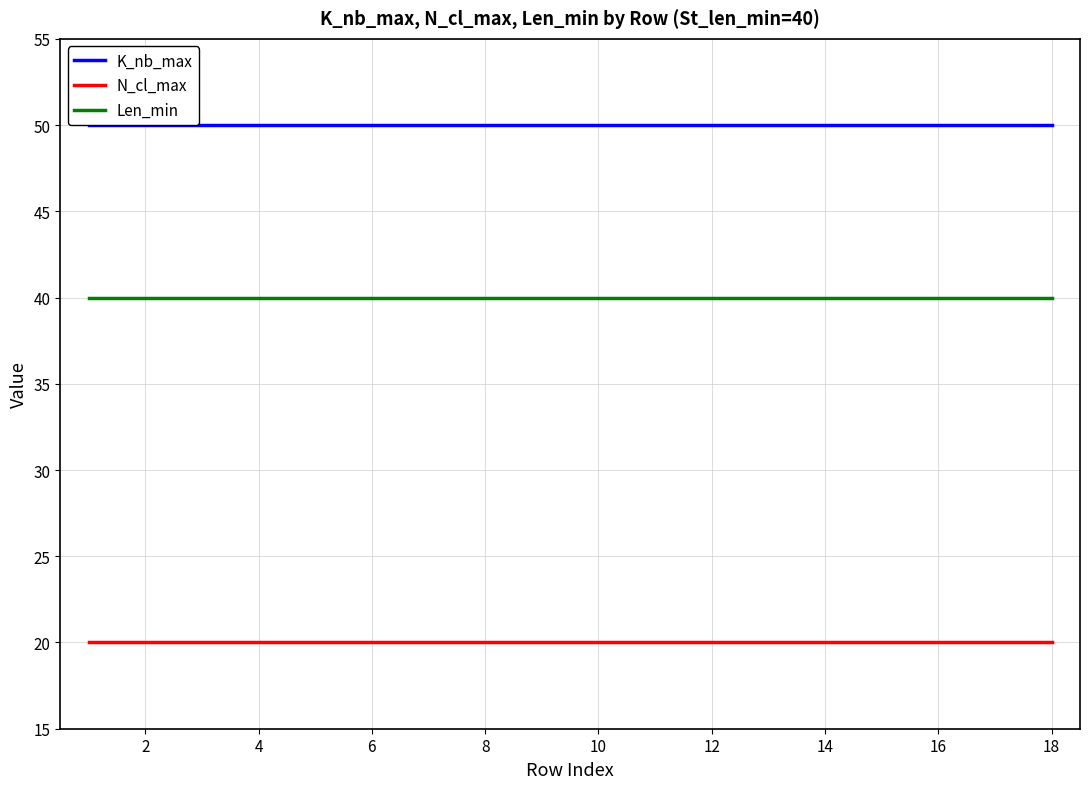

Does the chart display data point markers on the line(s)?

No